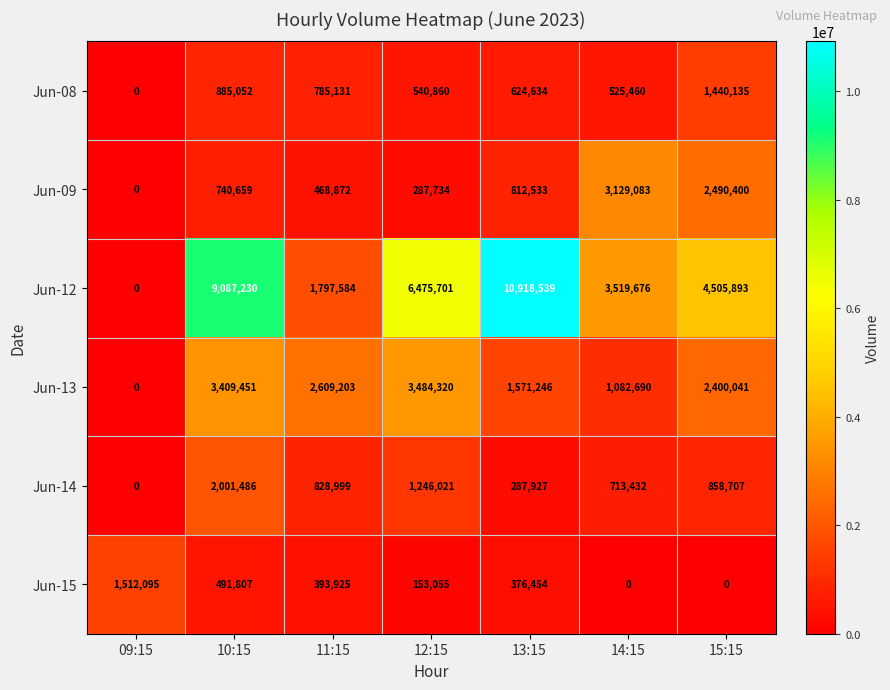

Rank the series by their maximum value, from lowest to highest.

Jun-08, Jun-15, Jun-14, Jun-09, Jun-13, Jun-12